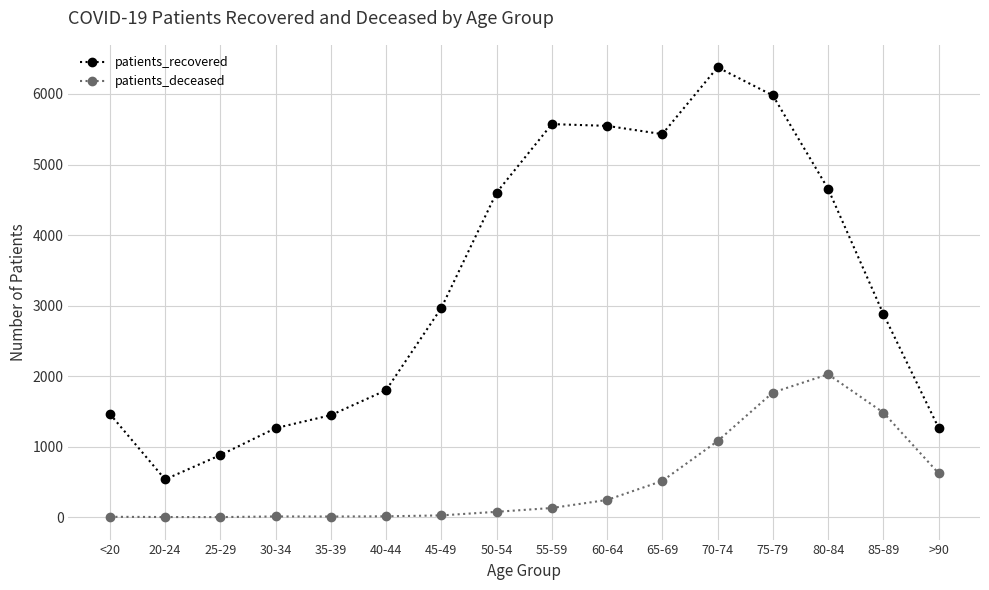

How many lines are shown in the chart?

2